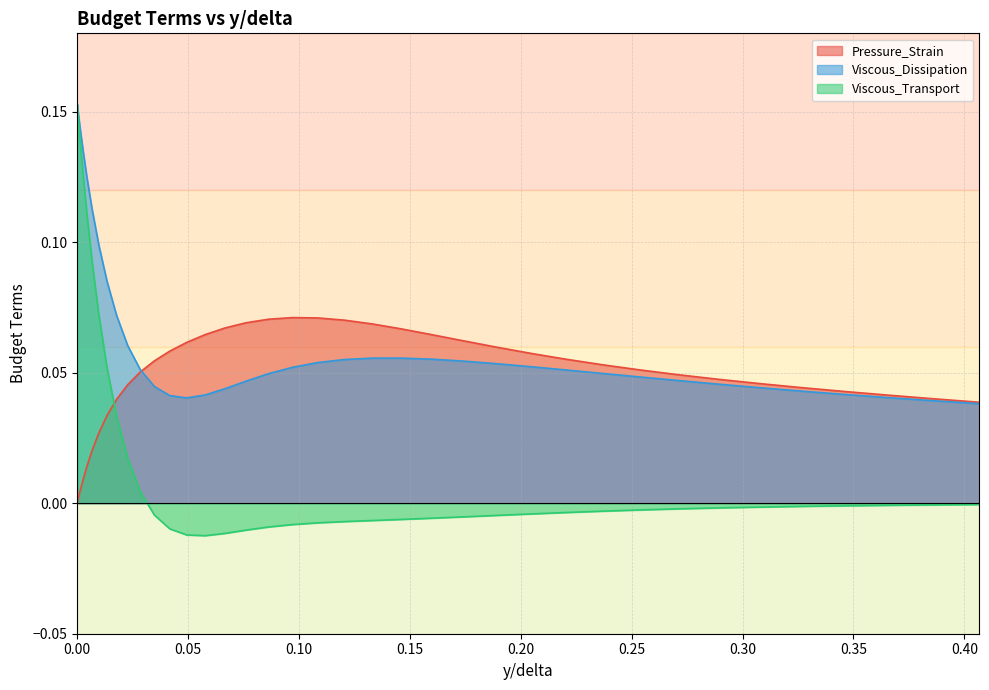

Which series has the largest total across all categories?

Viscous_Dissipation